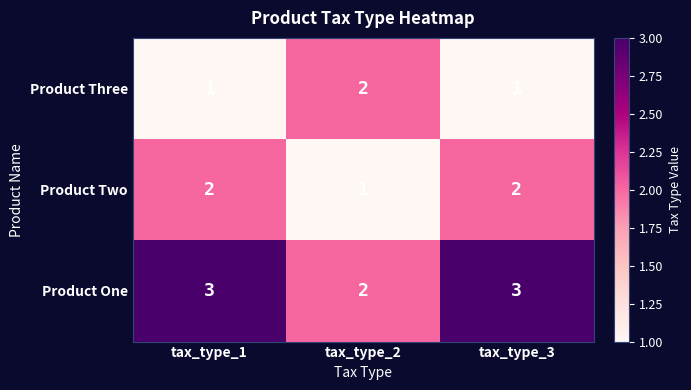

Which series has the largest total across all categories?

Product One